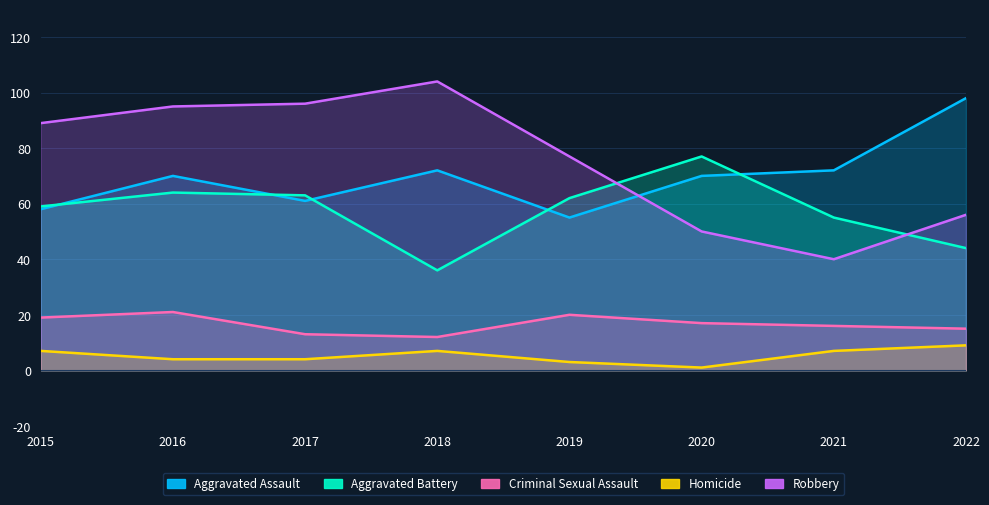

How many data points in Aggravated Battery are less than 62?

4